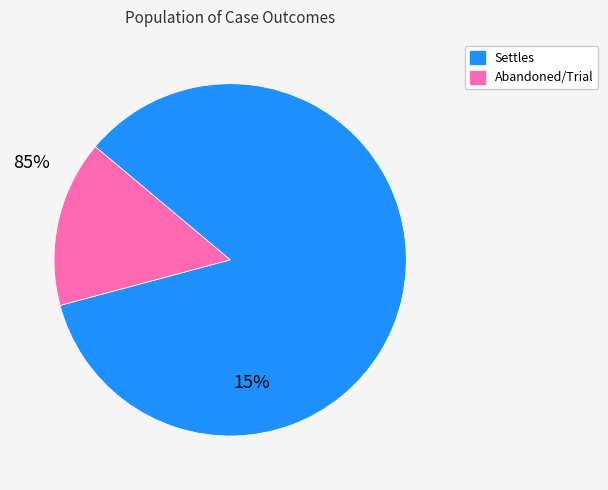

How many segments does this pie chart have?

2